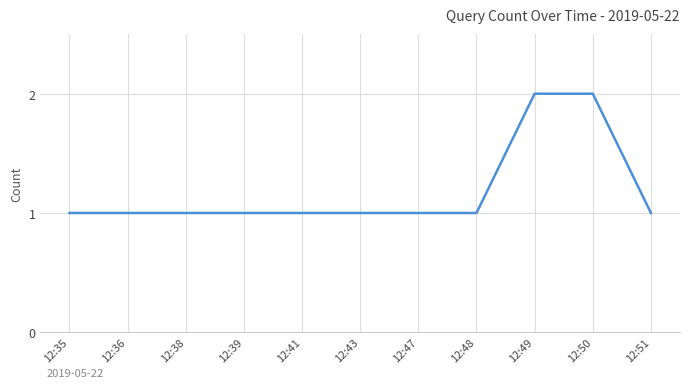

Reading right to left, what are all the values shown in this chart?

12:51=1	12:50=2	12:49=2	12:48=1	12:47=1	12:43=1	12:41=1	12:39=1	12:38=1	12:36=1	12:35=1